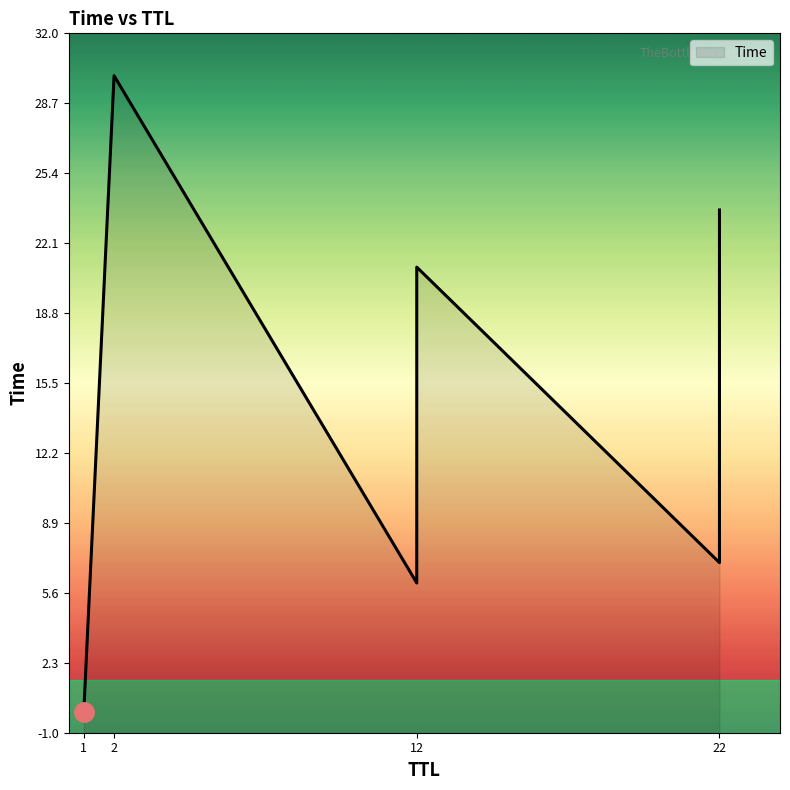

In x, how many points are lower than both neighbors (excluding endpoints)?

2